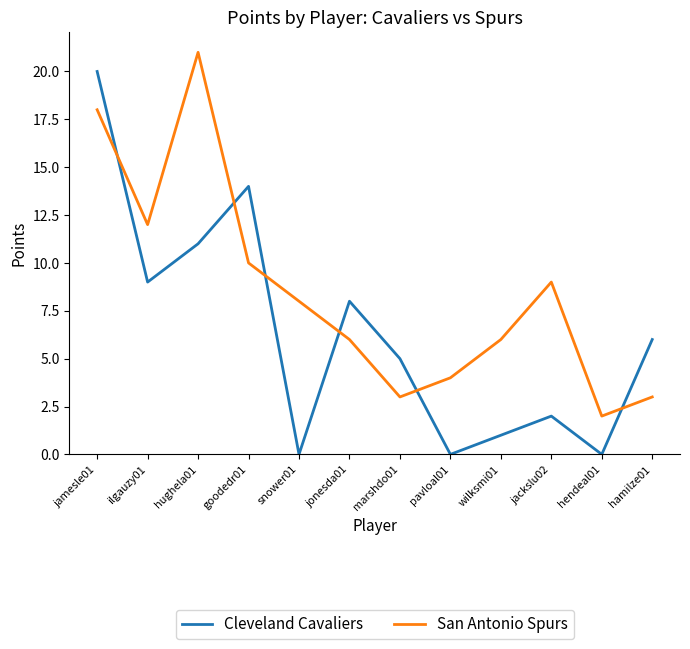

Does the chart display data point markers on the line(s)?

No